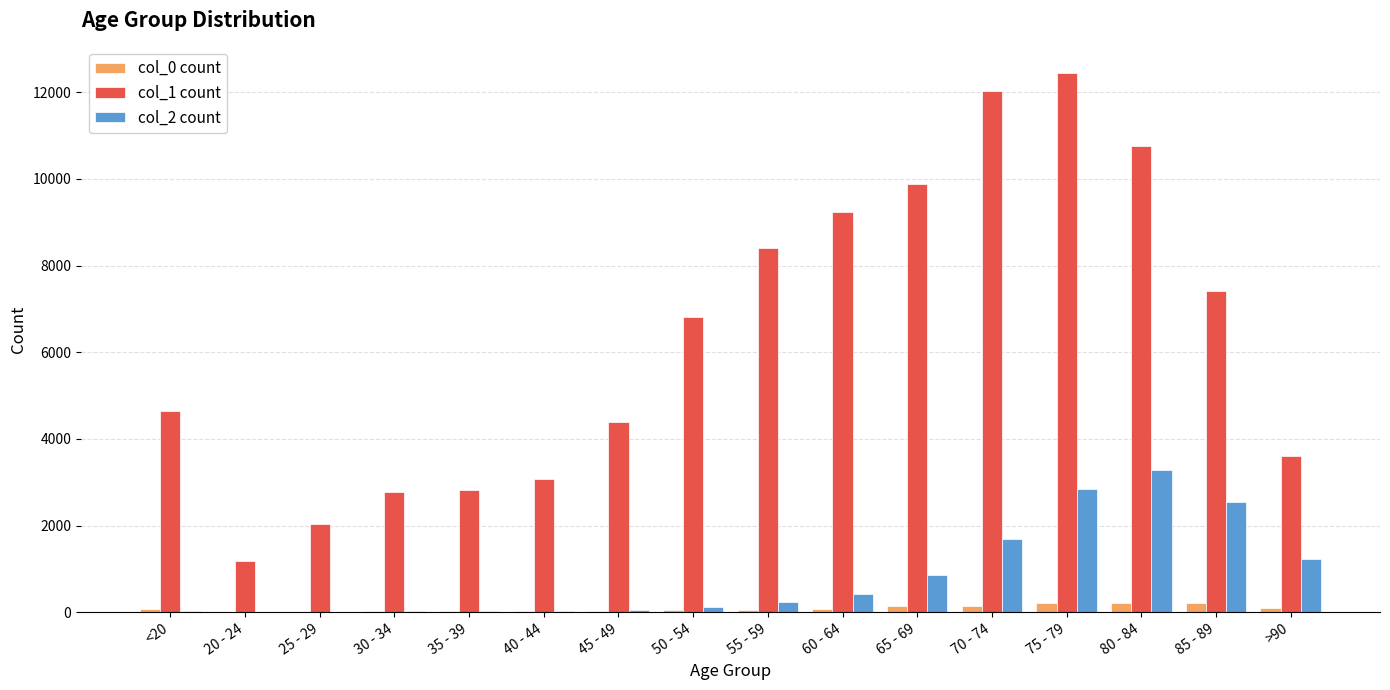

The value of col_1 count at 55 - 59 is 8400. True or false?

True